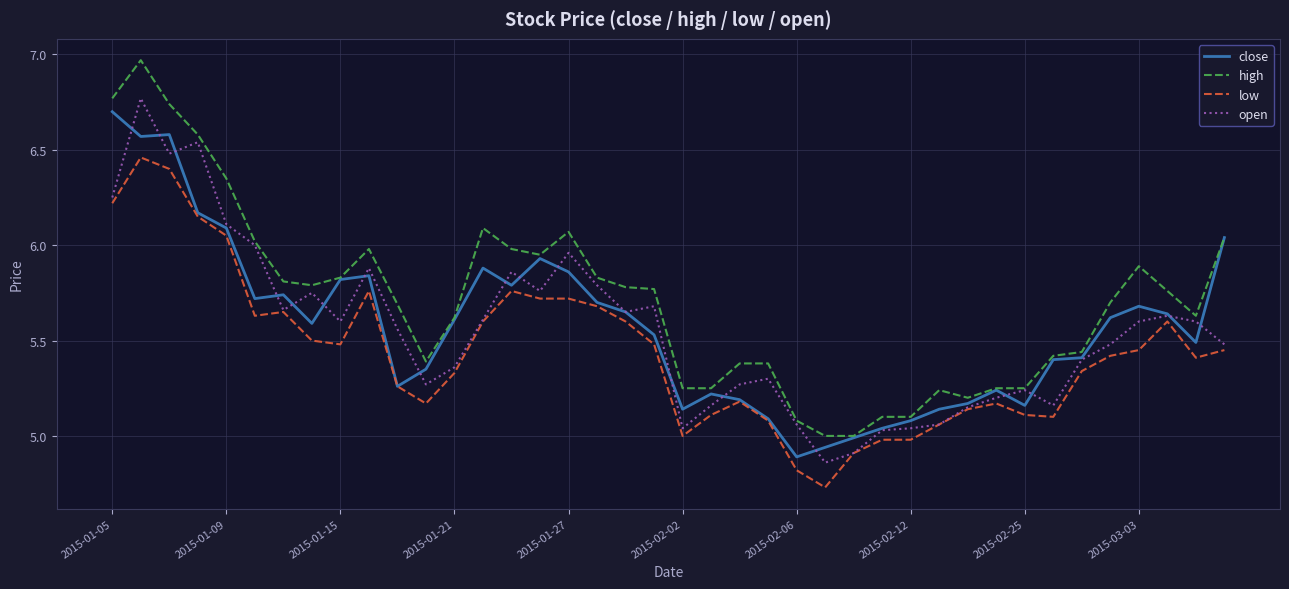

Which series has the largest total across all categories?

high